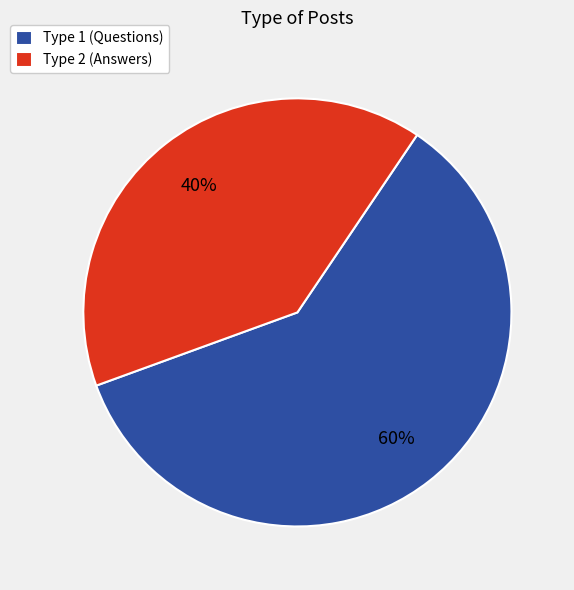

Is there a majority slice in this chart?

Yes